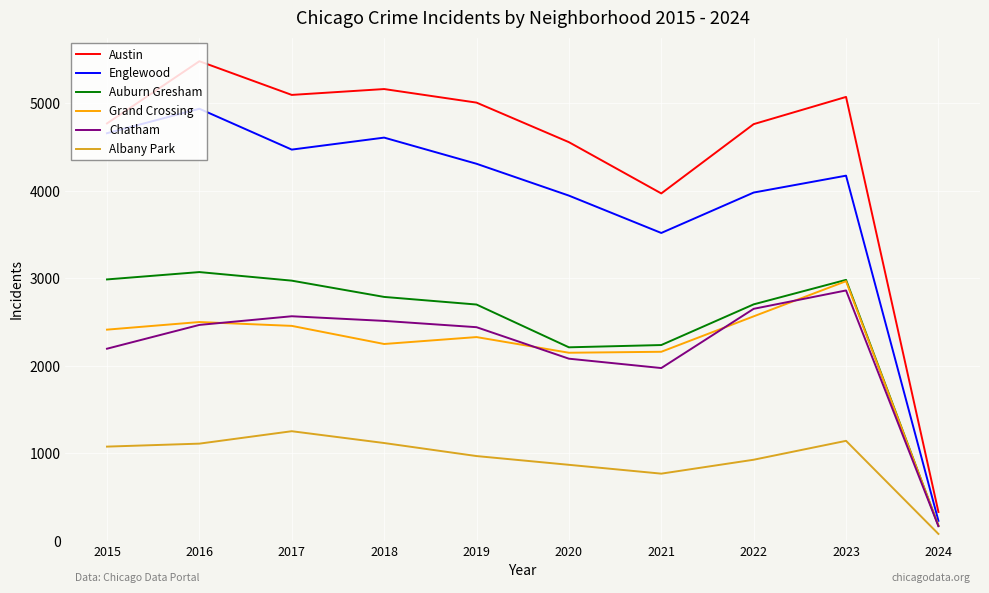

Which series has the largest range (max minus min)?

Austin